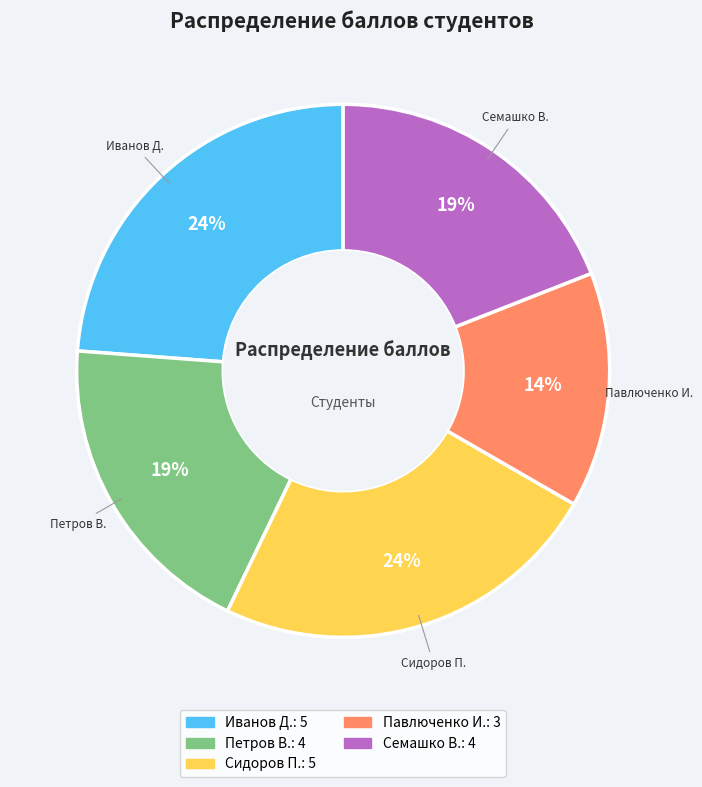

Between Сидоров П. and Петров В., which is larger?

Сидоров П.